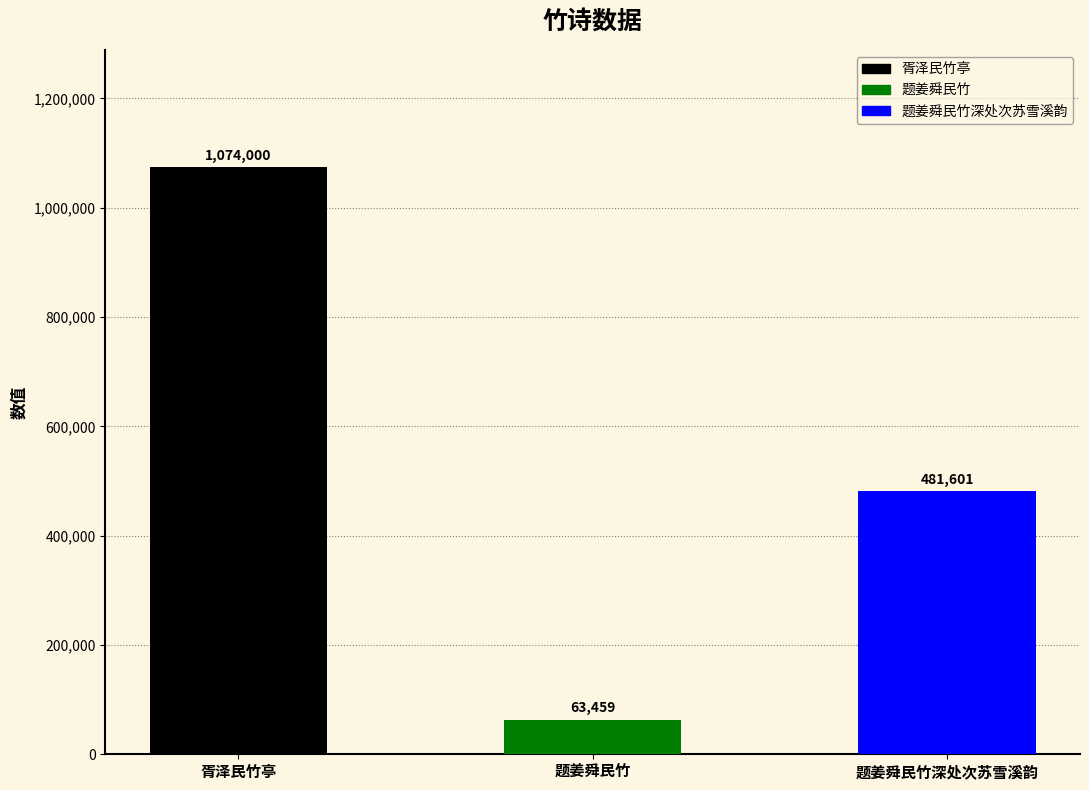

What is the change in value from 题姜舜民竹 to 题姜舜民竹深处次苏雪溪韵?

+418142